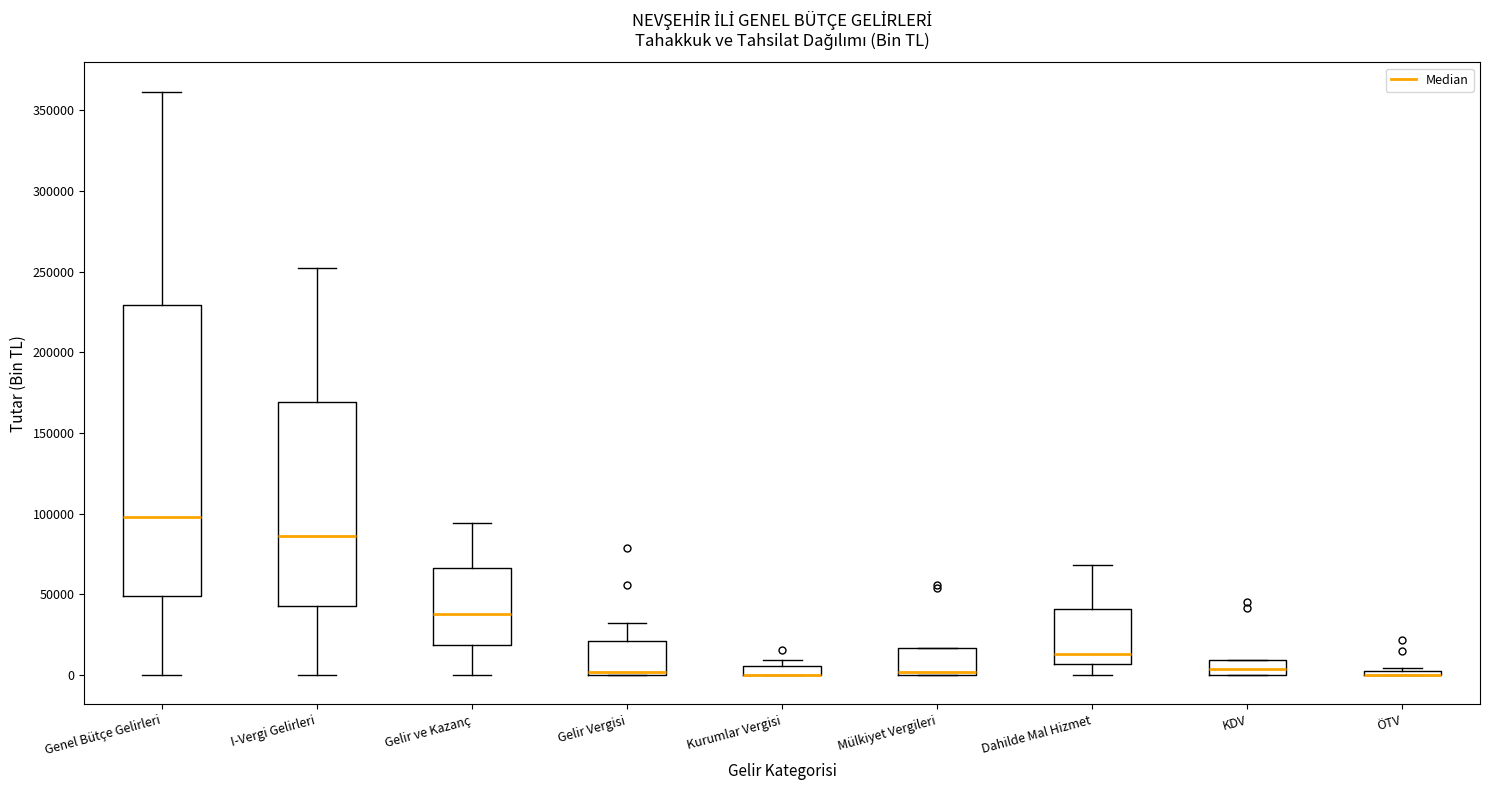

Which box is the tallest, from its lower edge to its upper edge?

Genel Bütçe Gelirleri